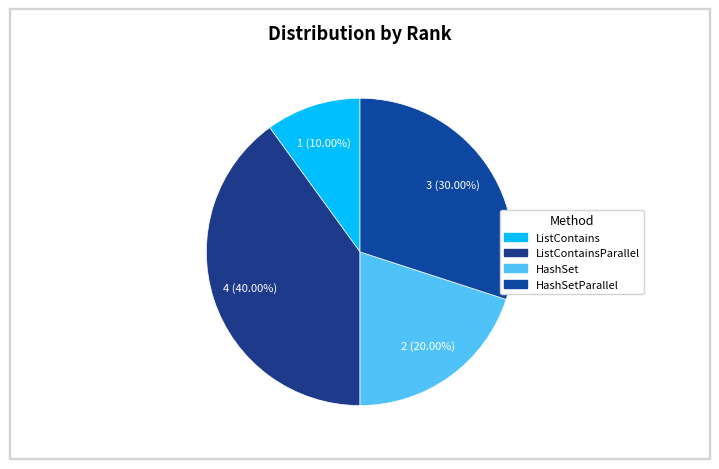

How many segments does this pie chart have?

4